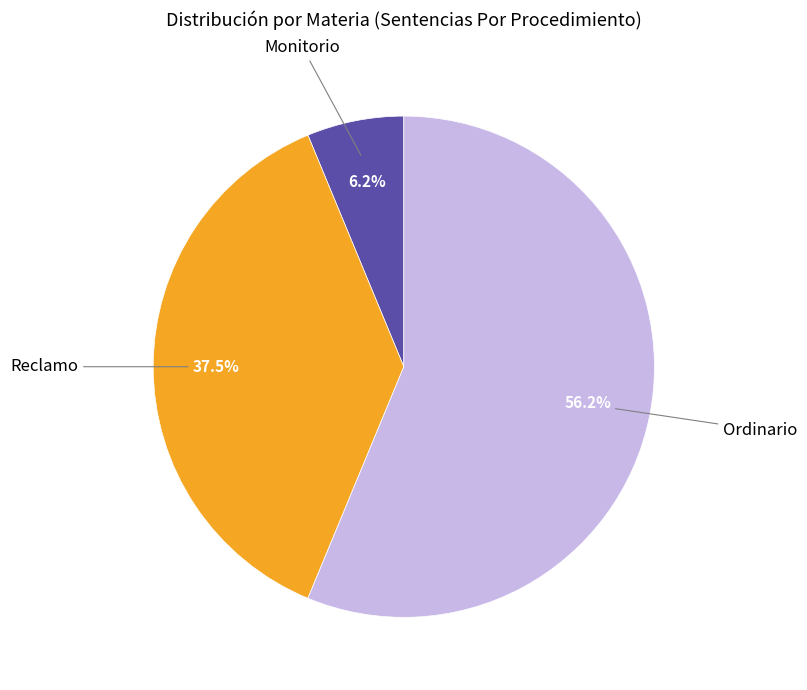

Is there any slice that represents more than half of the pie?

Yes